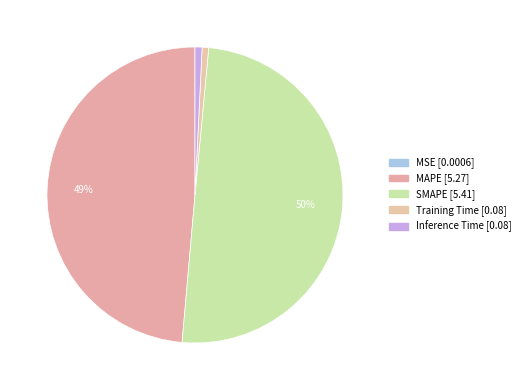

What is the change in value from MSE to MAPE?

+5.3